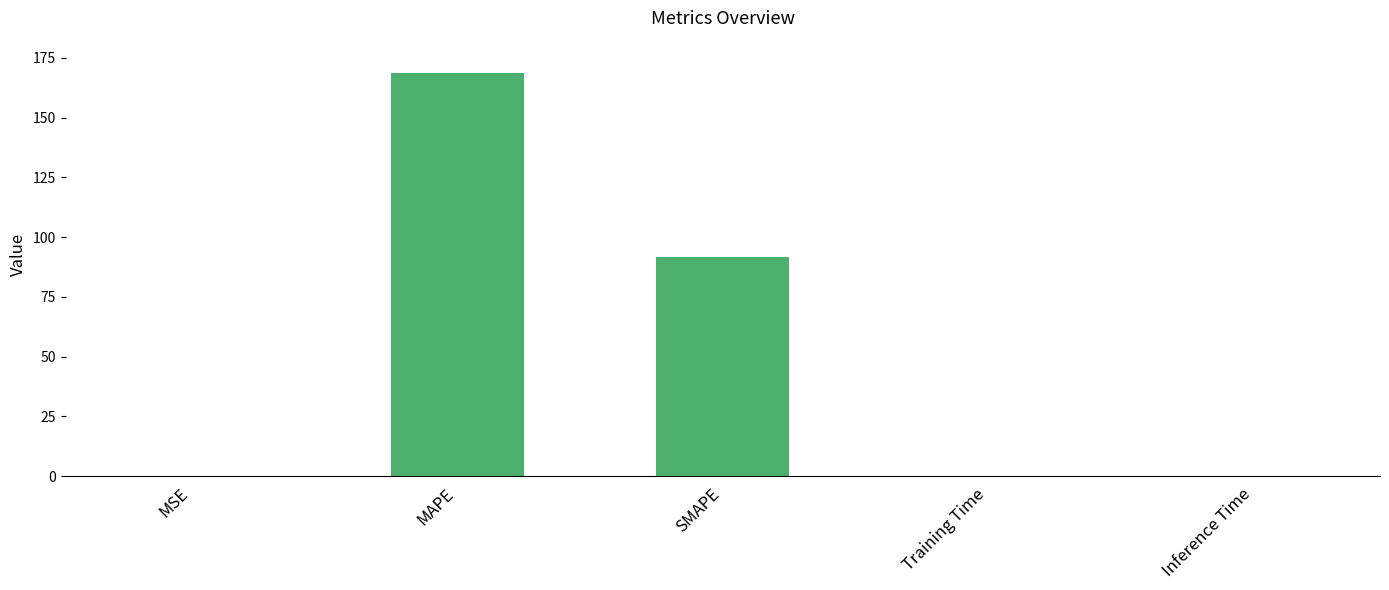

Which has a higher value, MAPE or Inference Time?

MAPE